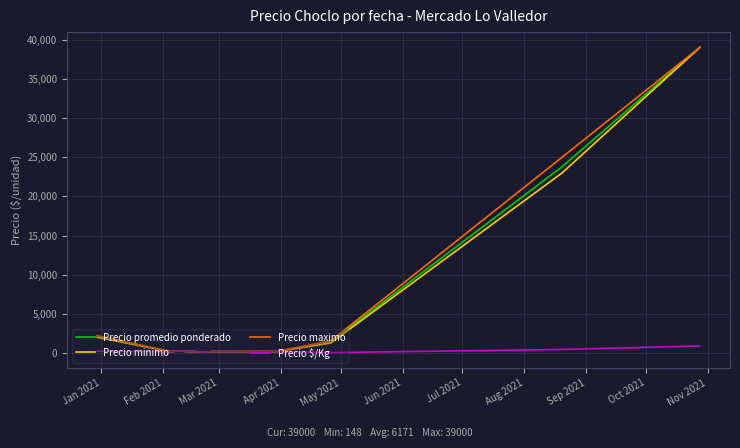

Which series has the widest spread of values?

Precio minimo